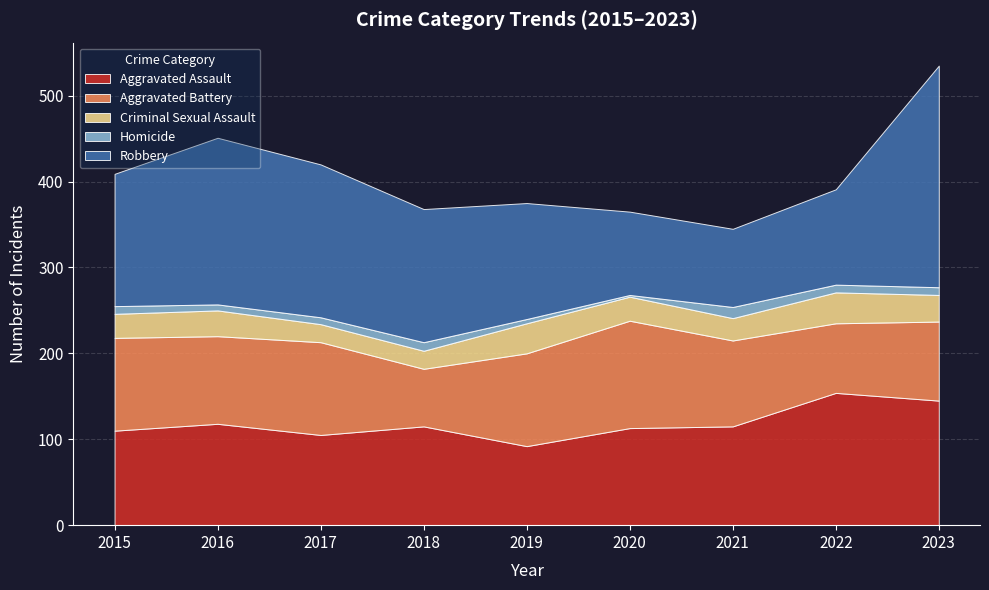

Reading left to right, list all the values displayed in this chart.

Aggravated Assault: 2015=110	2016=118	2017=105	2018=115	2019=92	2020=113	2021=115	2022=154	2023=145
Aggravated Battery: 2015=108	2016=102	2017=108	2018=67	2019=108	2020=125	2021=100	2022=81	2023=92
Criminal Sexual Assault: 2015=28	2016=30	2017=21	2018=21	2019=35	2020=28	2021=26	2022=36	2023=31
Homicide: 2015=9	2016=7	2017=8	2018=10	2019=5	2020=2	2021=13	2022=9	2023=9
Robbery: 2015=154	2016=194	2017=178	2018=155	2019=135	2020=97	2021=91	2022=111	2023=258